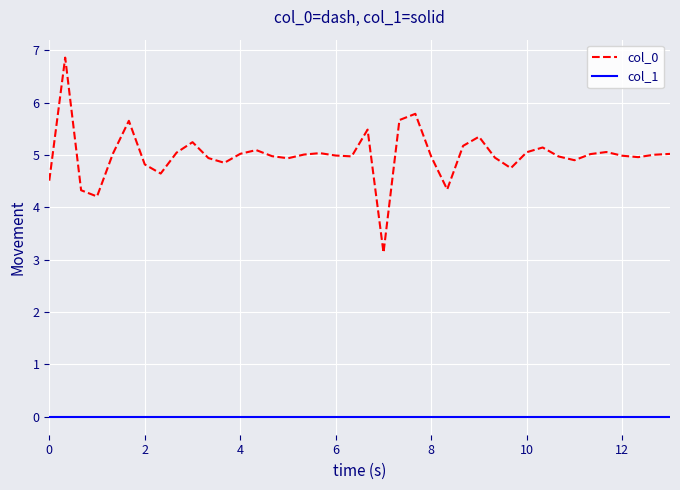

Which series has the largest range (max minus min)?

col_0